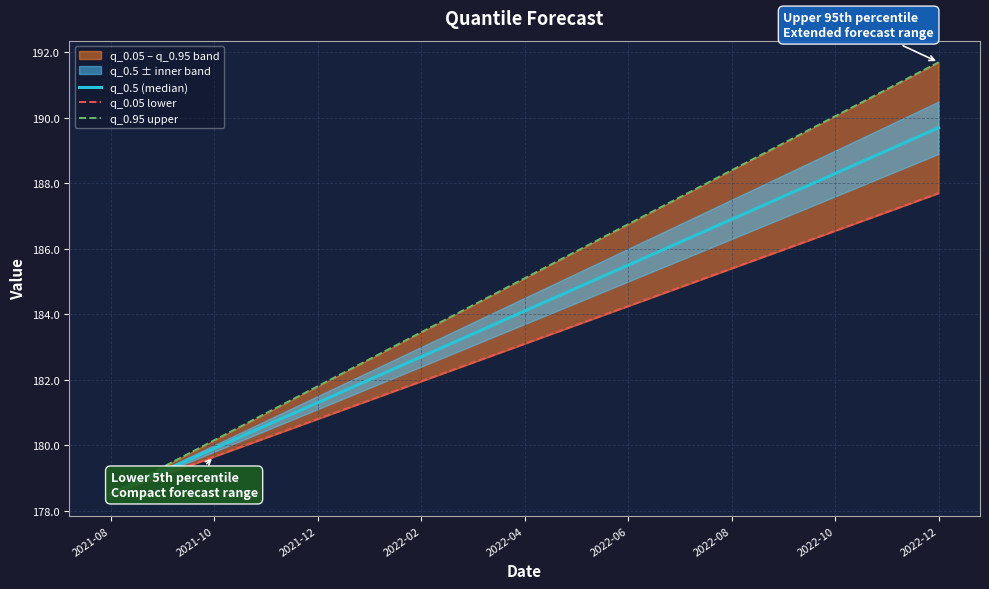

Which series has the largest range (max minus min)?

q_0.95 upper